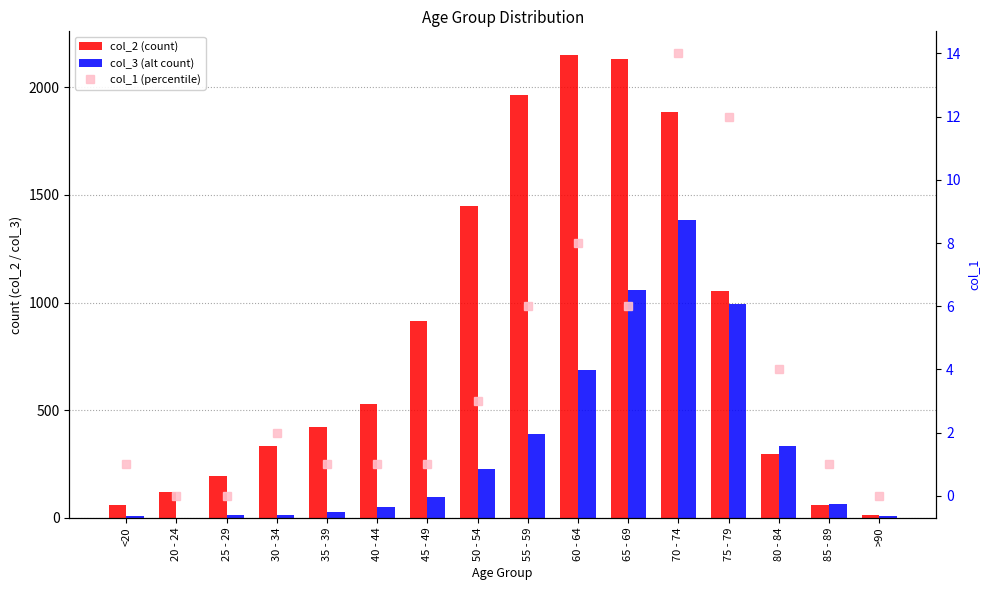

What is the lowest value of the col_2 (count) series?

15